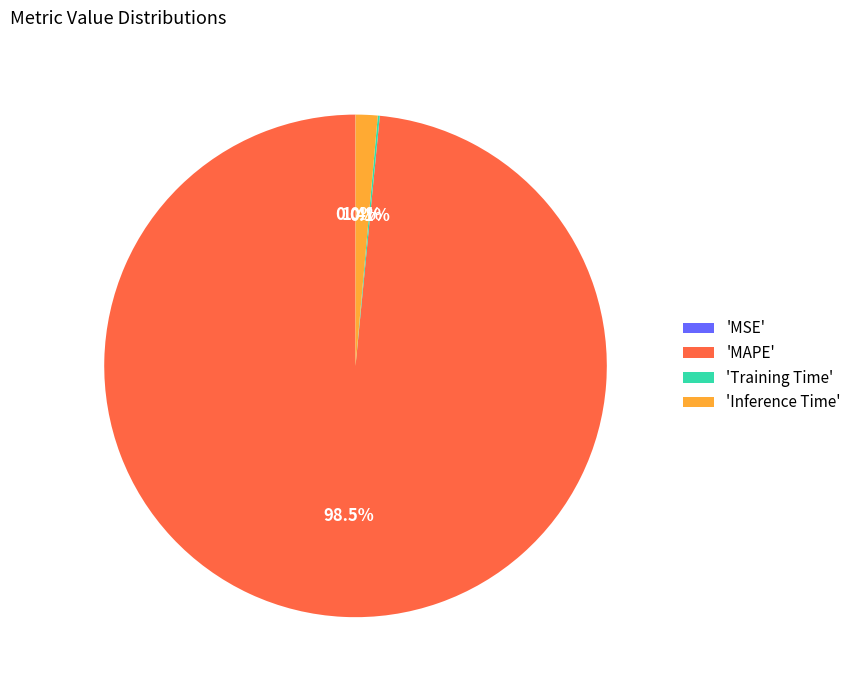

Is there any slice that represents more than half of the pie?

Yes